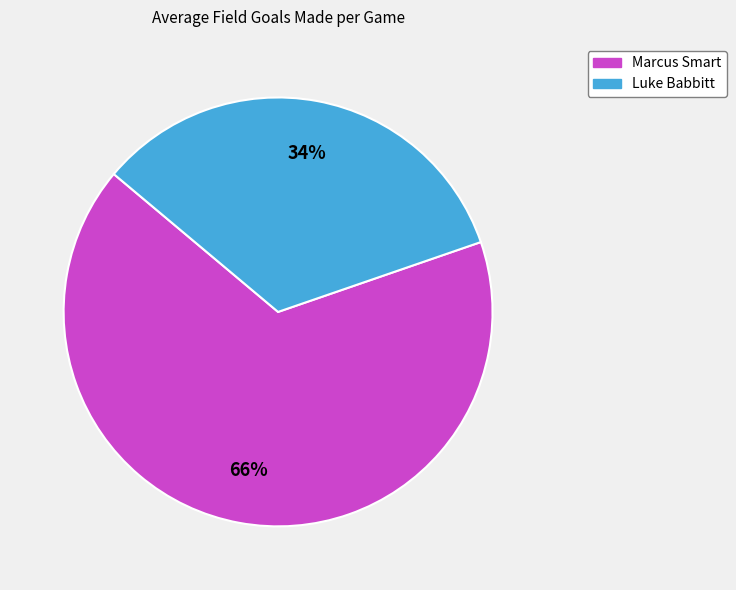

Do Marcus Smart and Luke Babbitt together represent more than half of the pie?

Yes